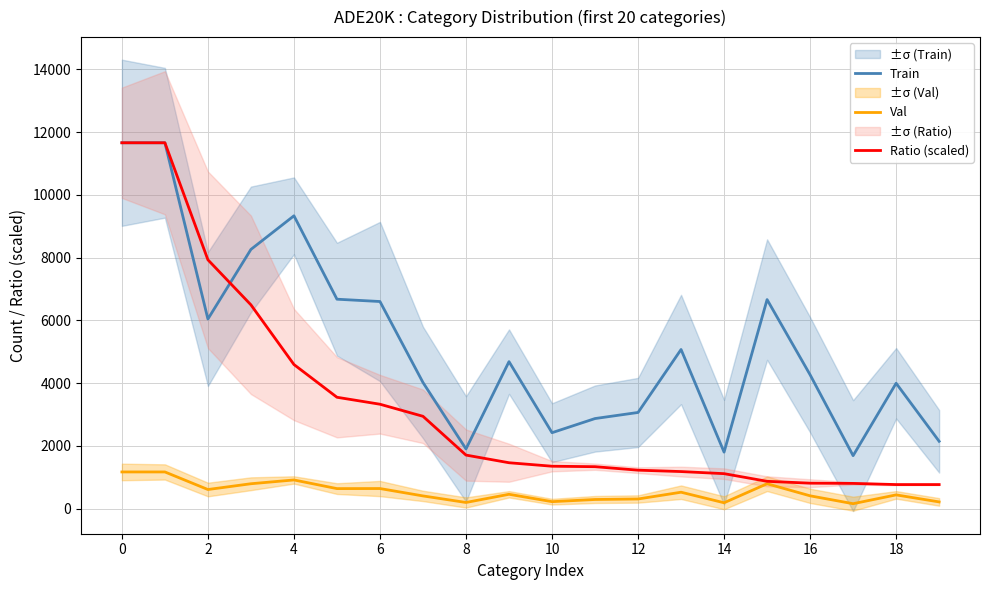

Does the chart have visible grid lines?

Yes